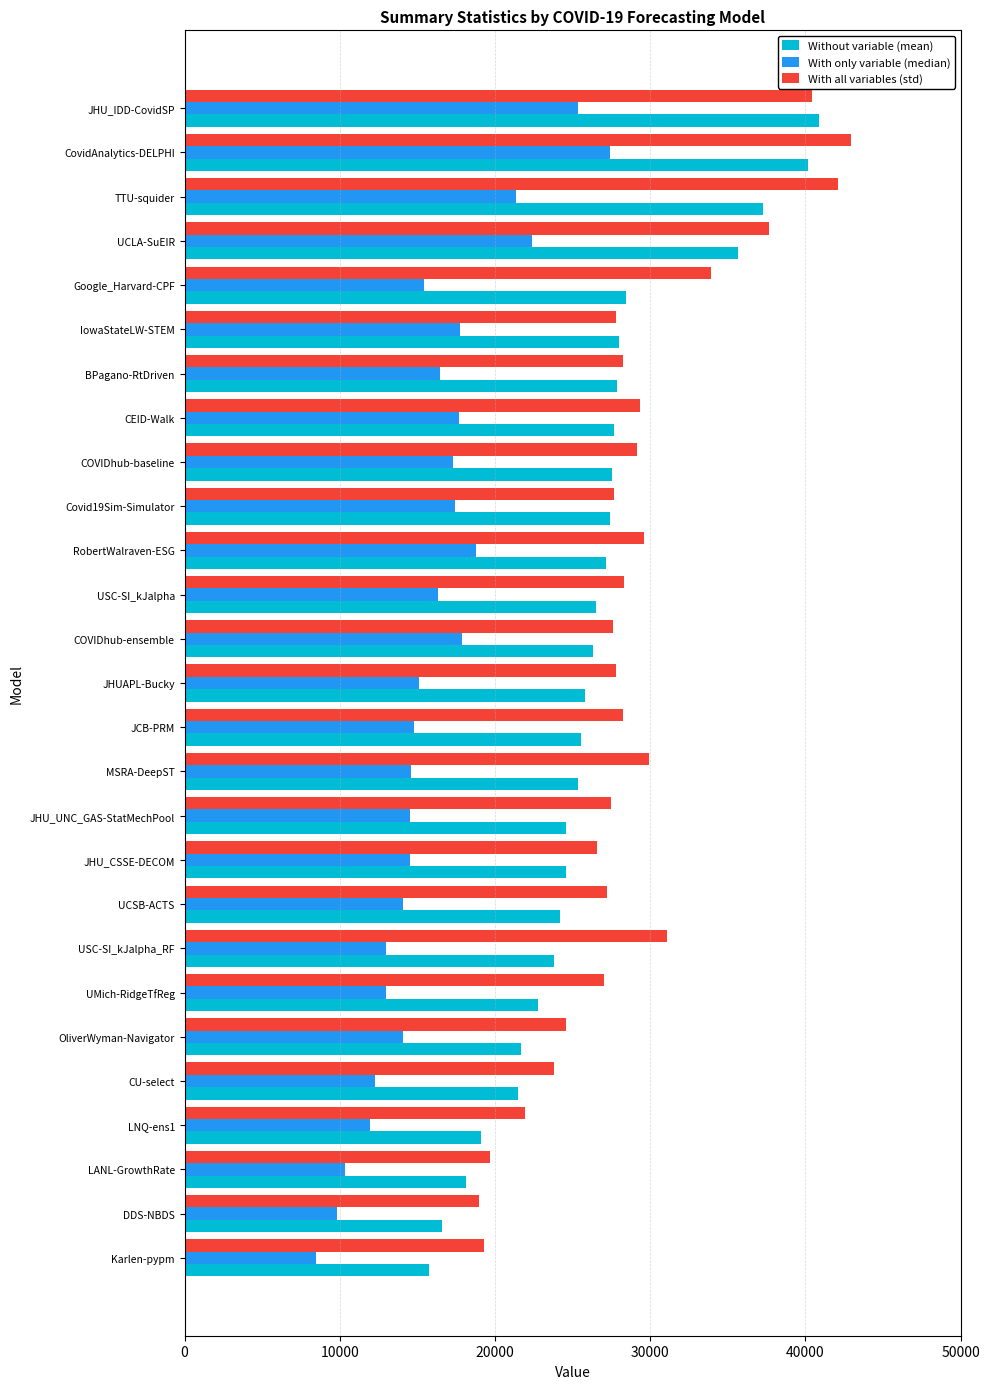

How many distinct data groups are displayed?

3